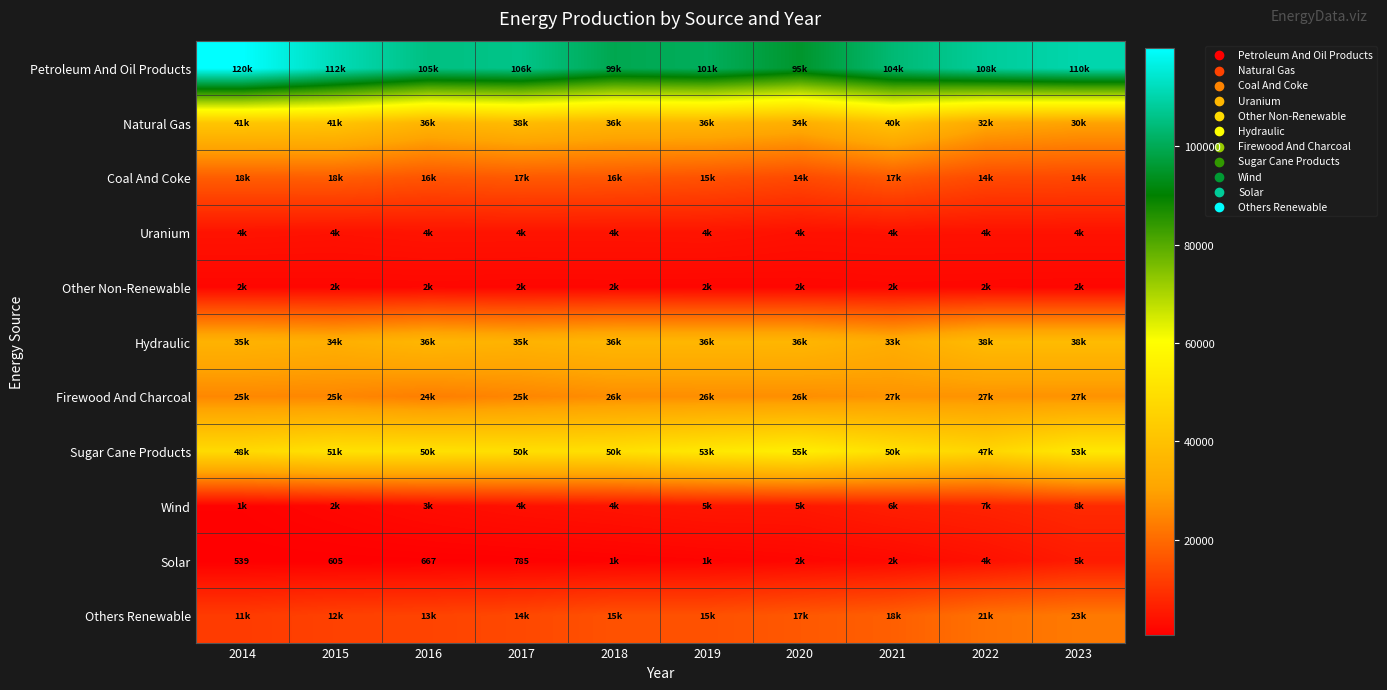

Which series changed the most between 2017 and 2021?

Others Renewable